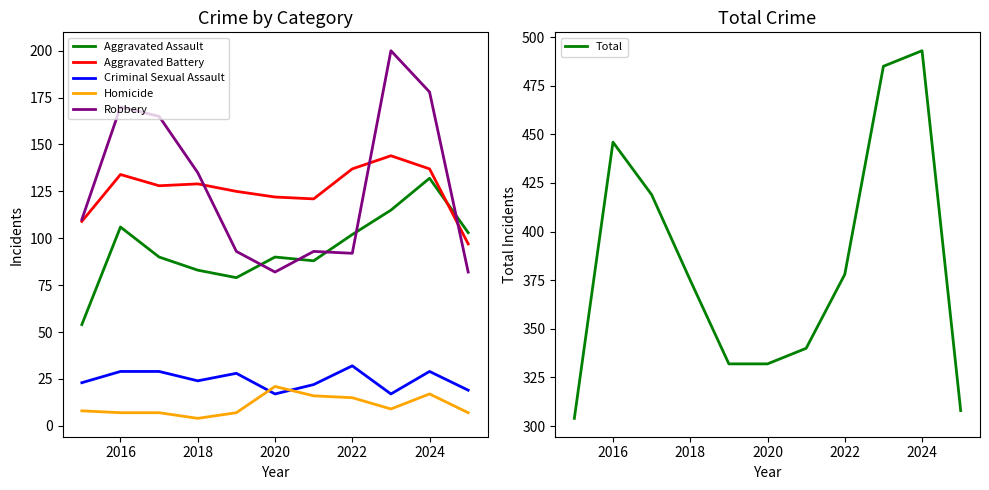

True or false: Robbery and Aggravated Assault intersect in this chart.

True